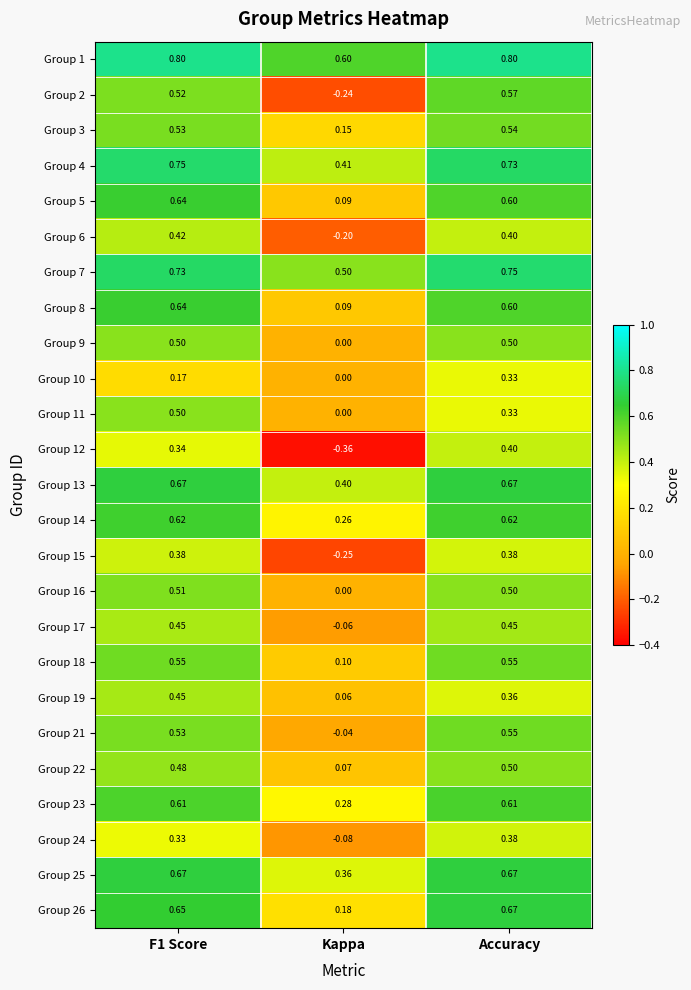

Where is Group 25 nearest to the value 0?

Kappa